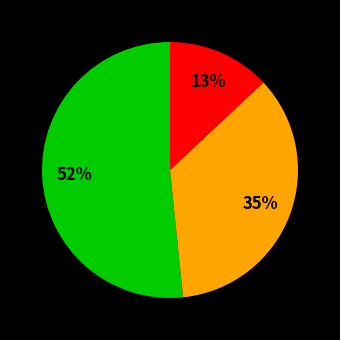

To the nearest percent, what is the average slice percentage?

33%